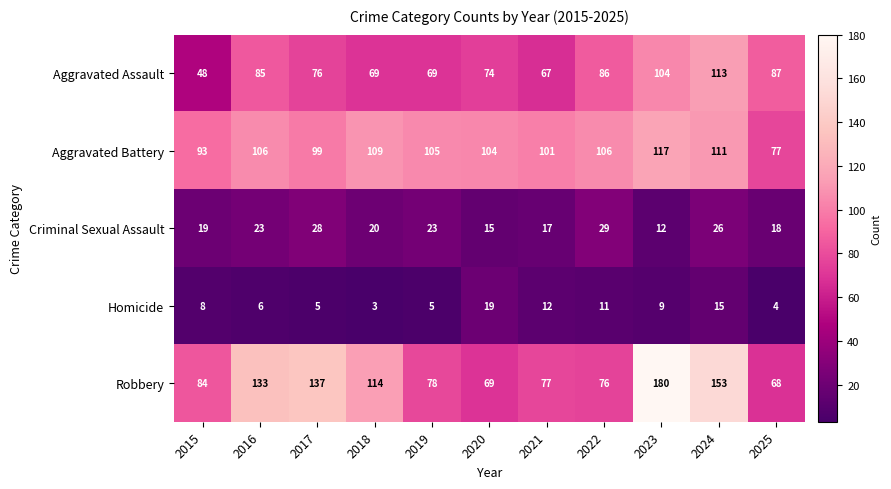

Is it true that Robbery equals 137 at 2021?

False